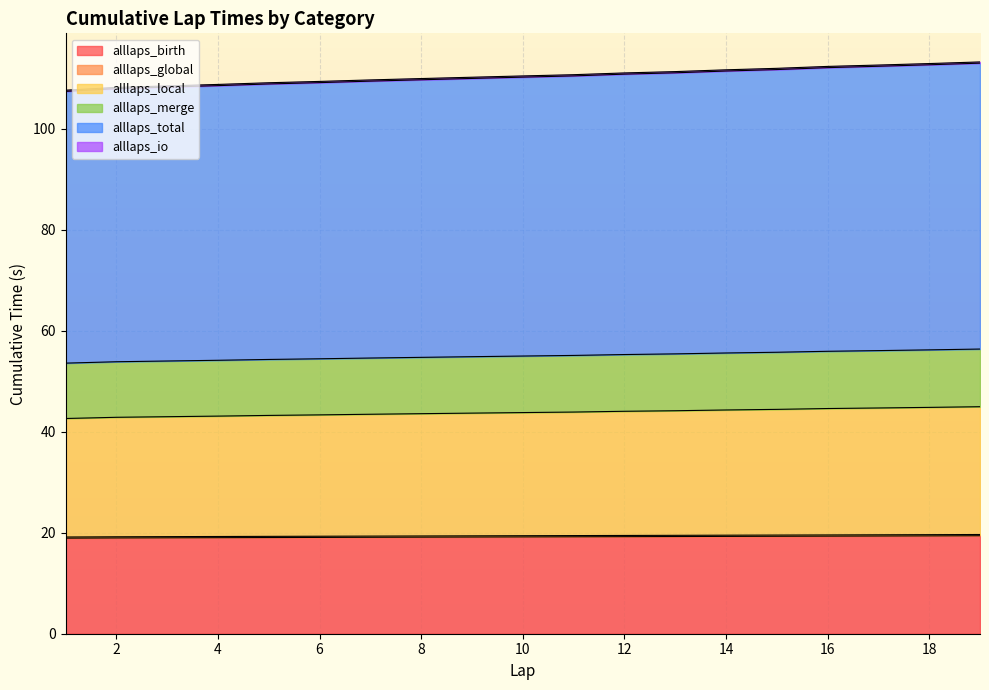

True or false: alllaps_global and alllaps_birth intersect in this chart.

False